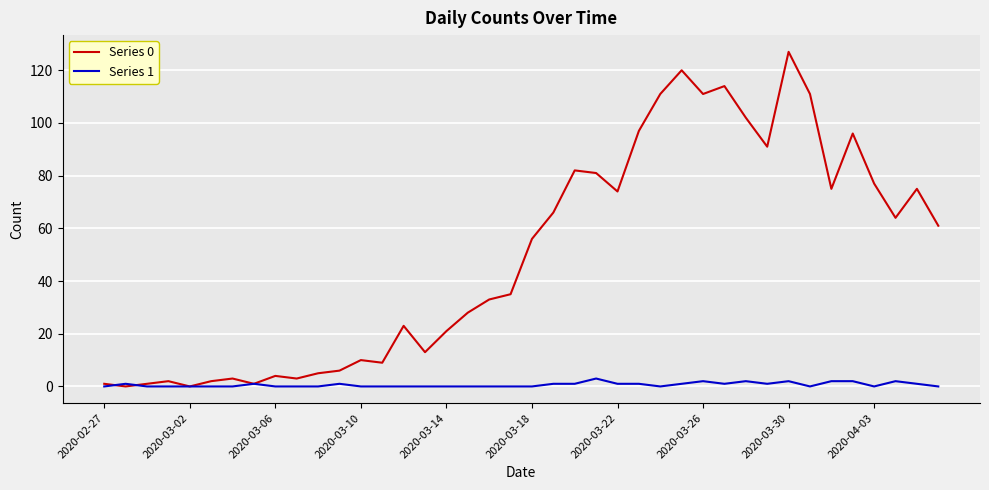

List the series in order of their overall mean, lowest first.

Series 1, Series 0